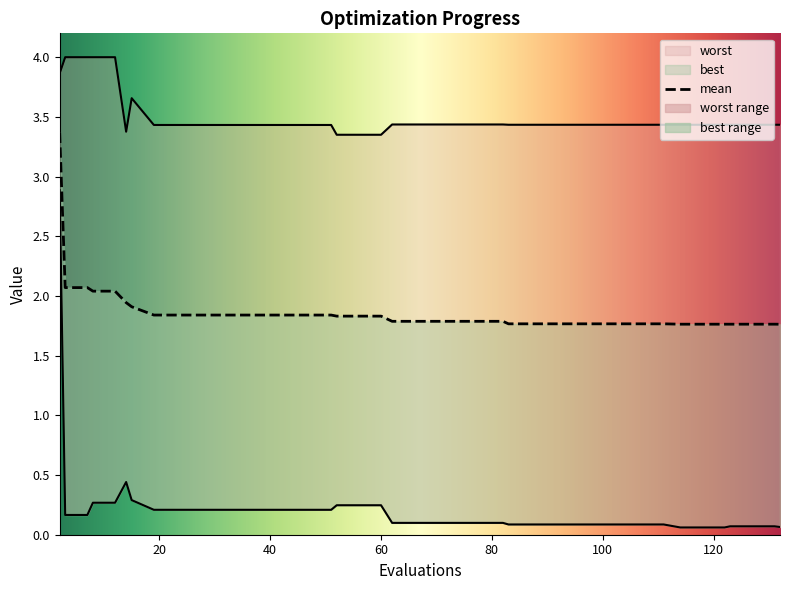

How many lines are shown in the chart?

3